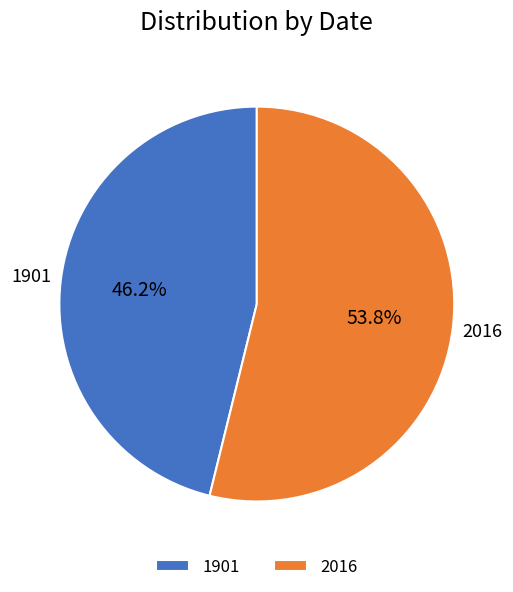

How much of the chart is everything except 2016?

46.2%